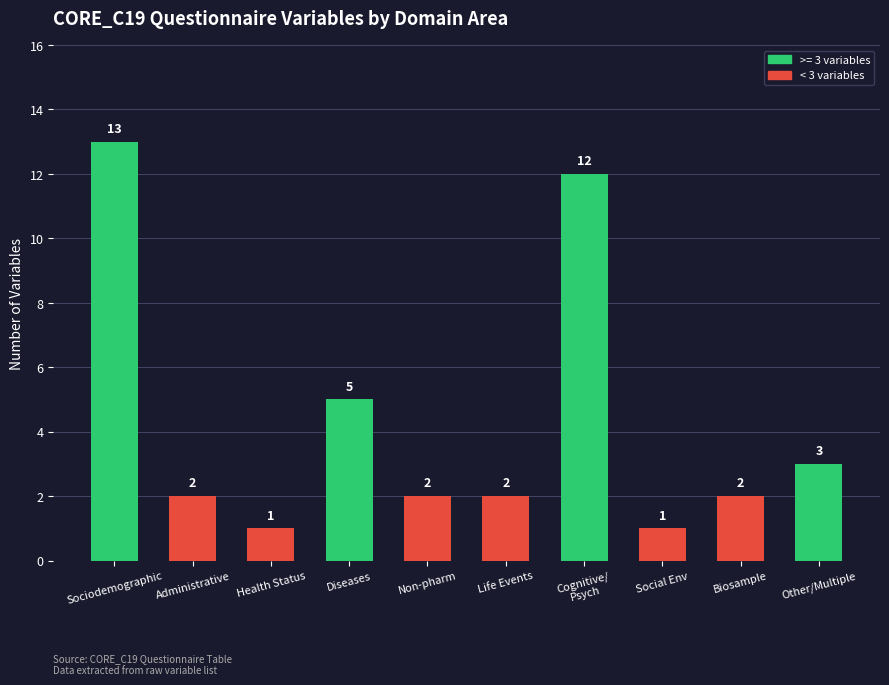

At which label does the data first exceed 2?

Sociodemographic